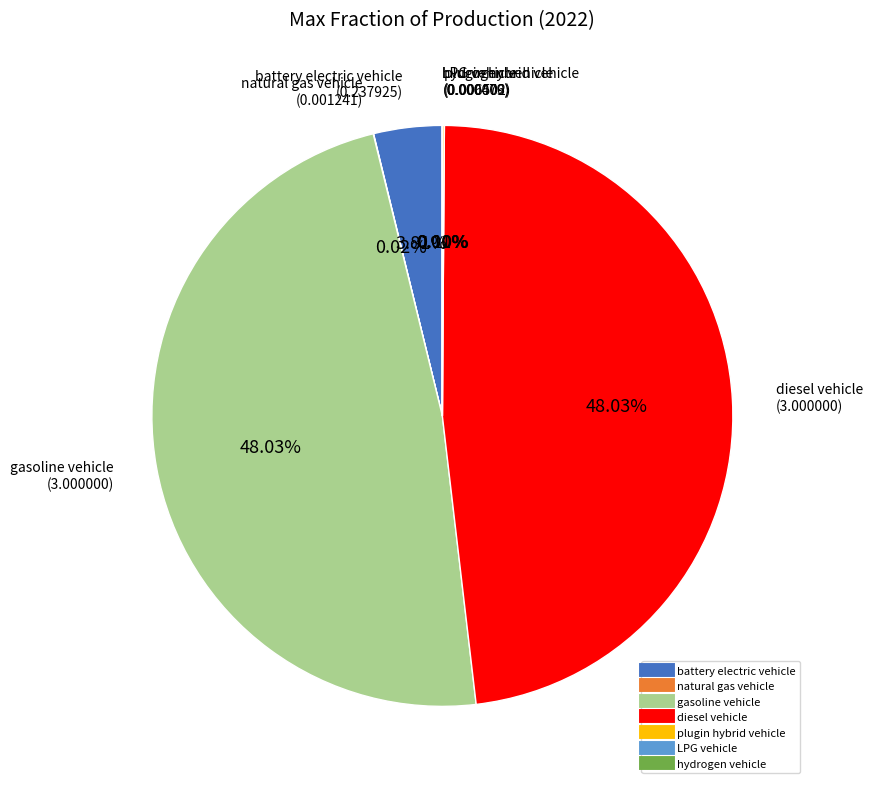

What percentage do battery electric vehicle and diesel vehicle together represent?

51.8%